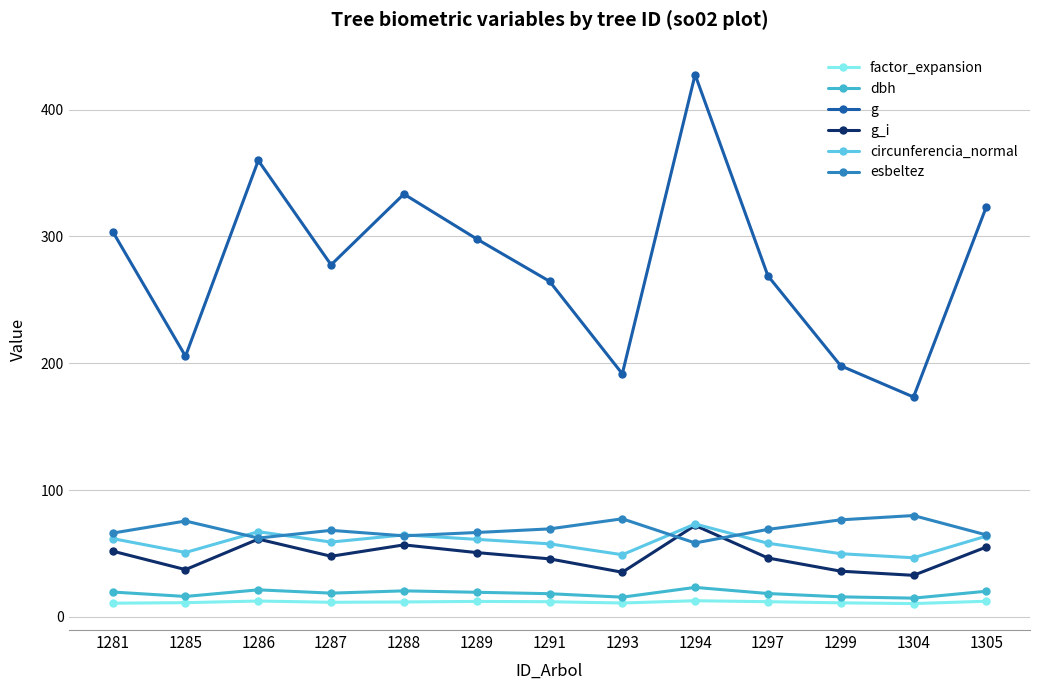

Count the number of categories in the chart.

13